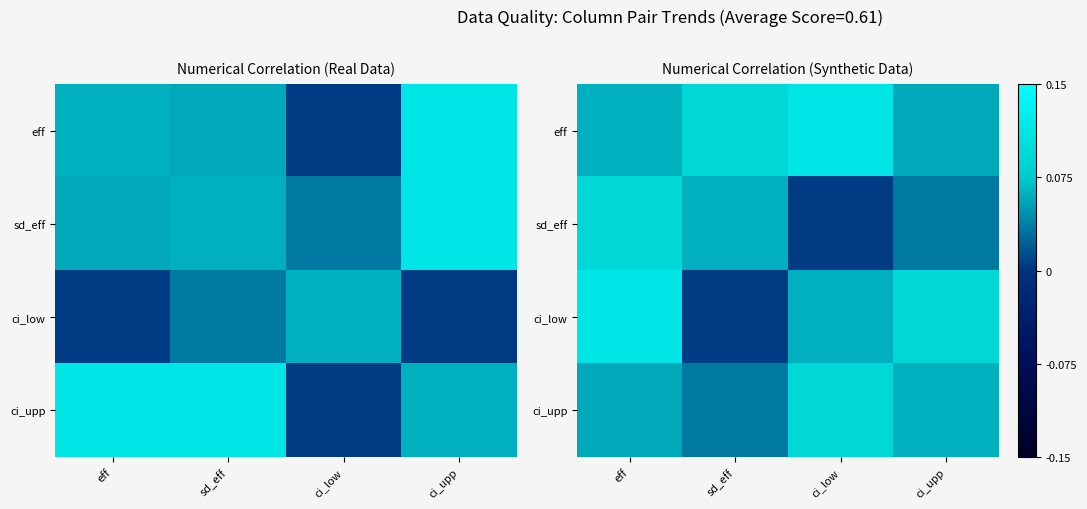

Rank the series by their average value, from highest to lowest.

eff, ci_low, ci_upp, sd_eff